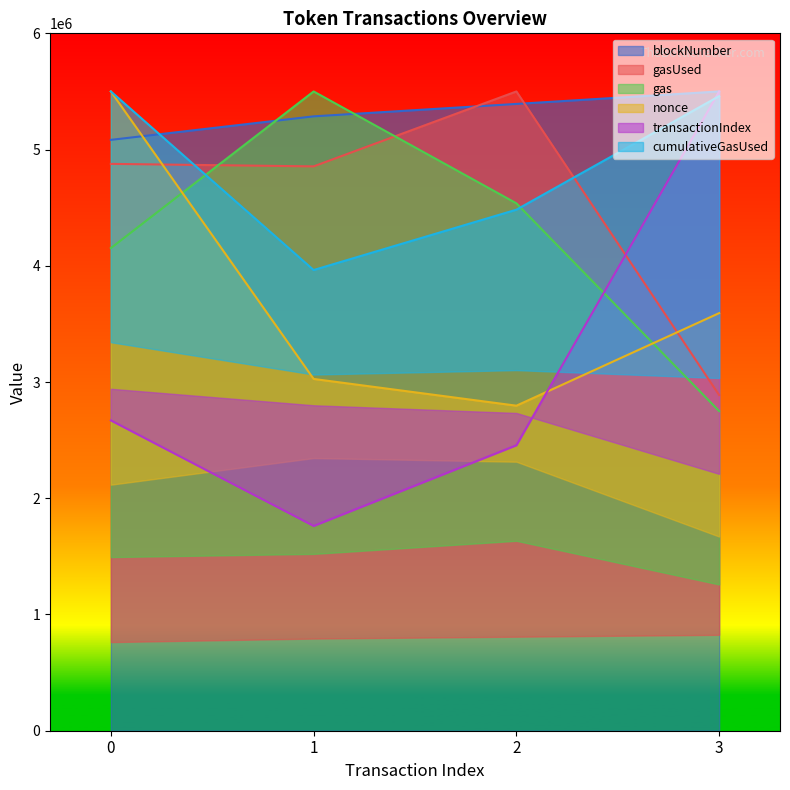

True or false: cumulativeGasUsed and nonce intersect in this chart.

False